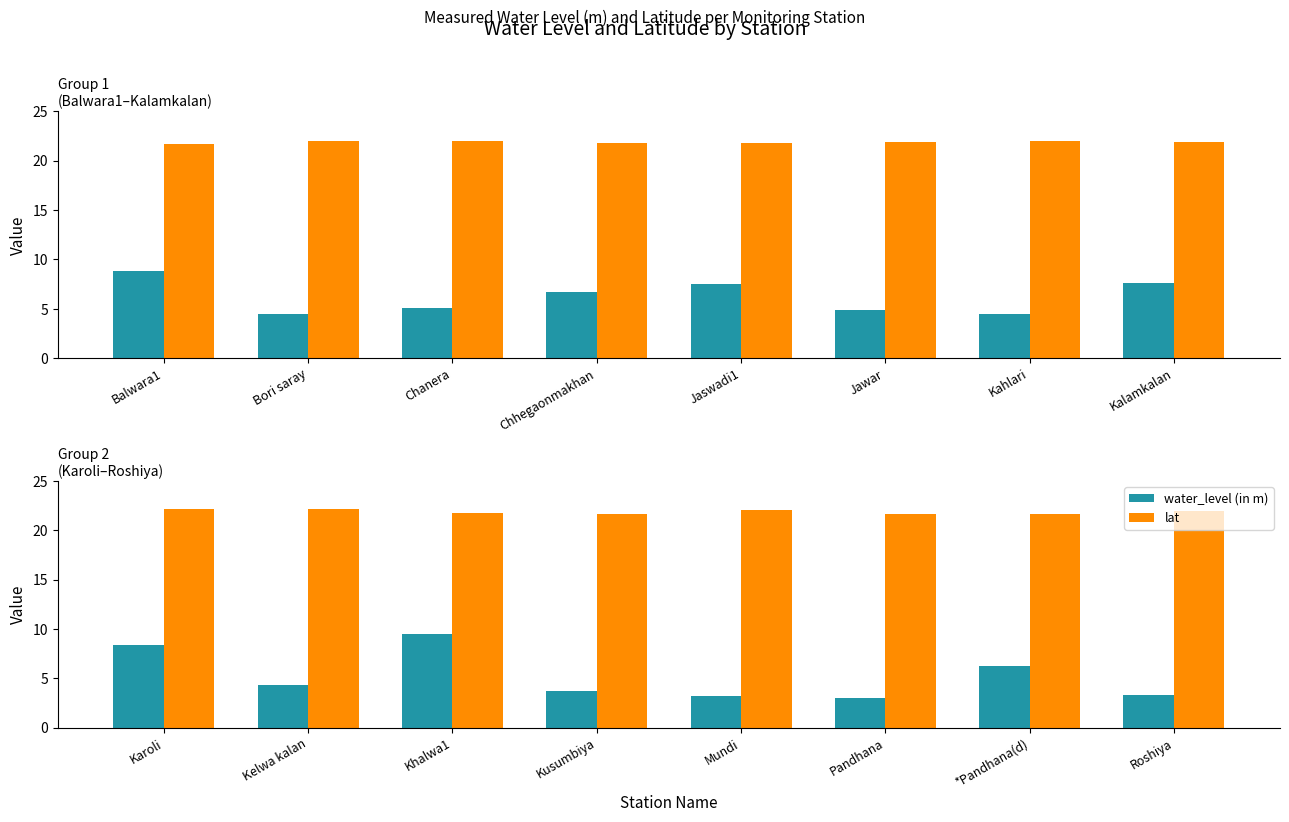

How many data points does each series have?

8